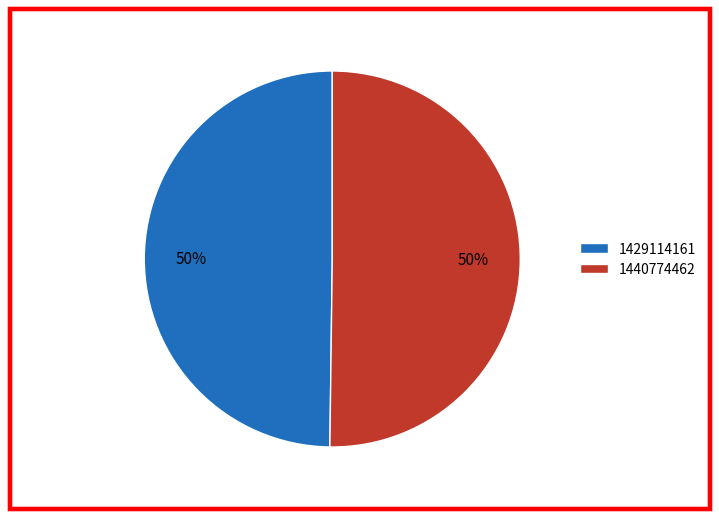

The 1429114161 slice represents 64% of the pie. True or false?

False